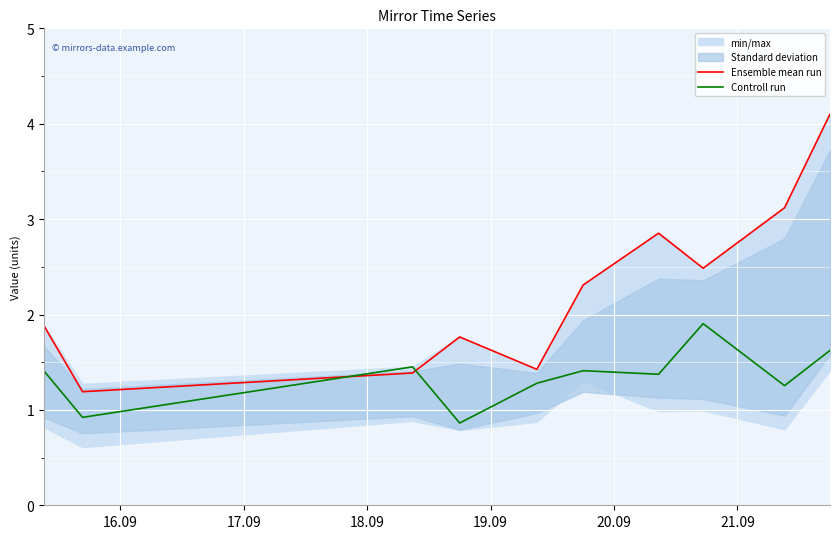

True or false: Ensemble mean run has more than 2 points higher than both neighbors.

False